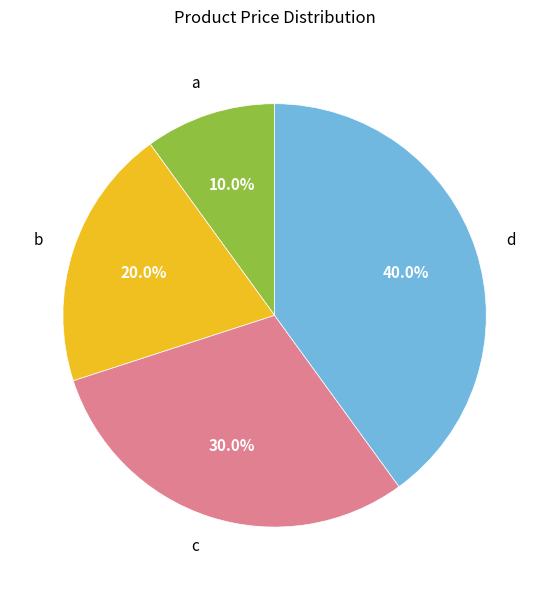

Is a the majority of the pie?

No